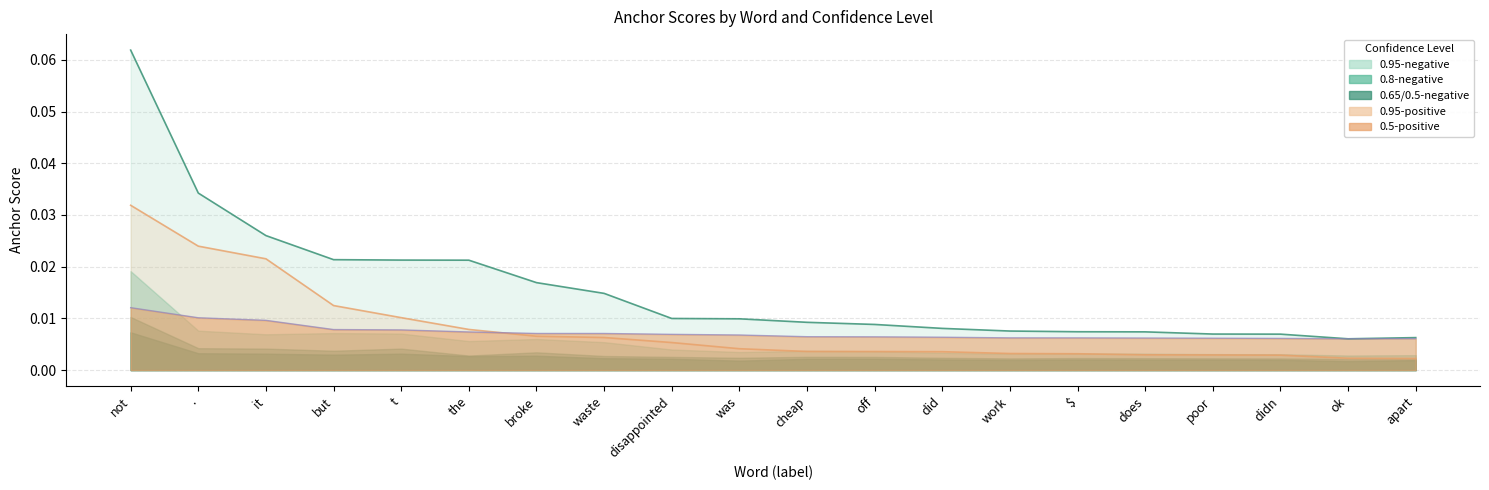

What is the greatest value displayed?

0.1